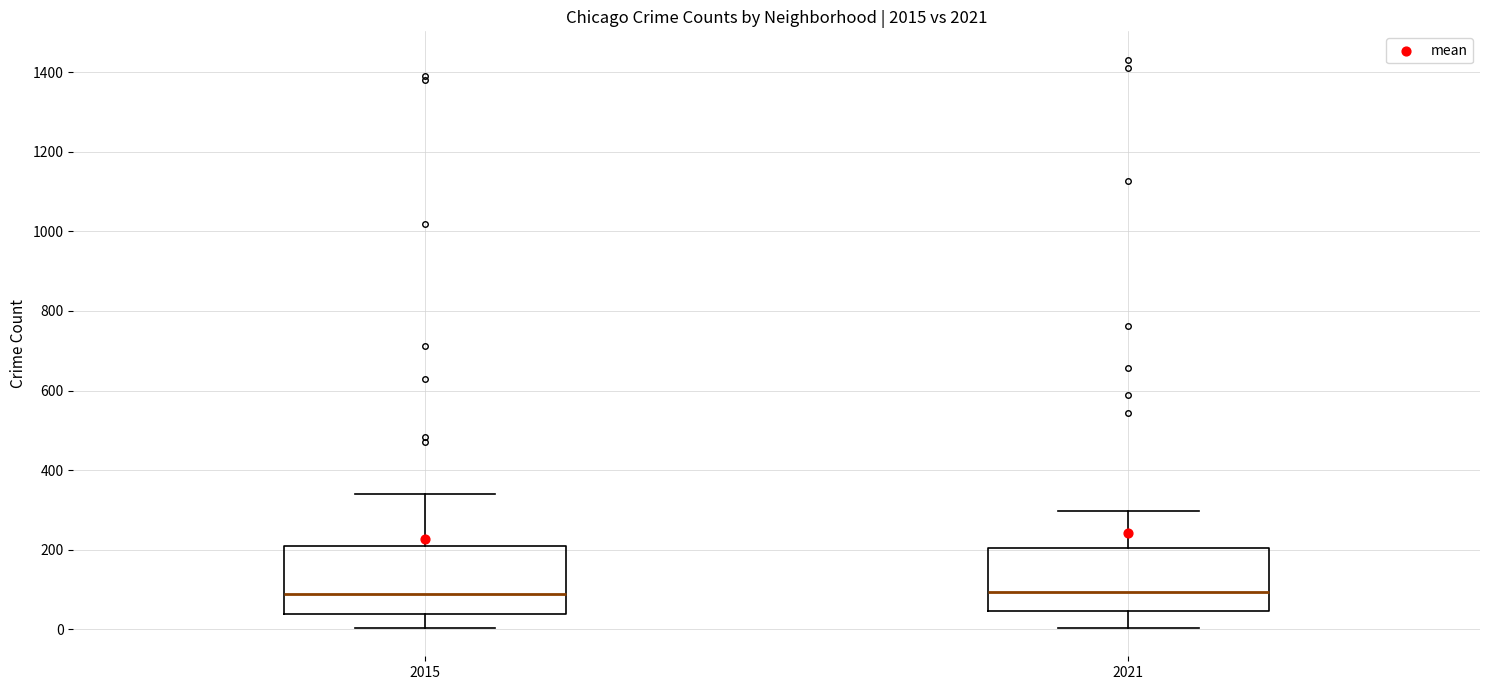

Where is the upper edge of the box at x = 2015 on the y-axis? The values are not printed on the chart, so give them approximately, as read against the axis.

220